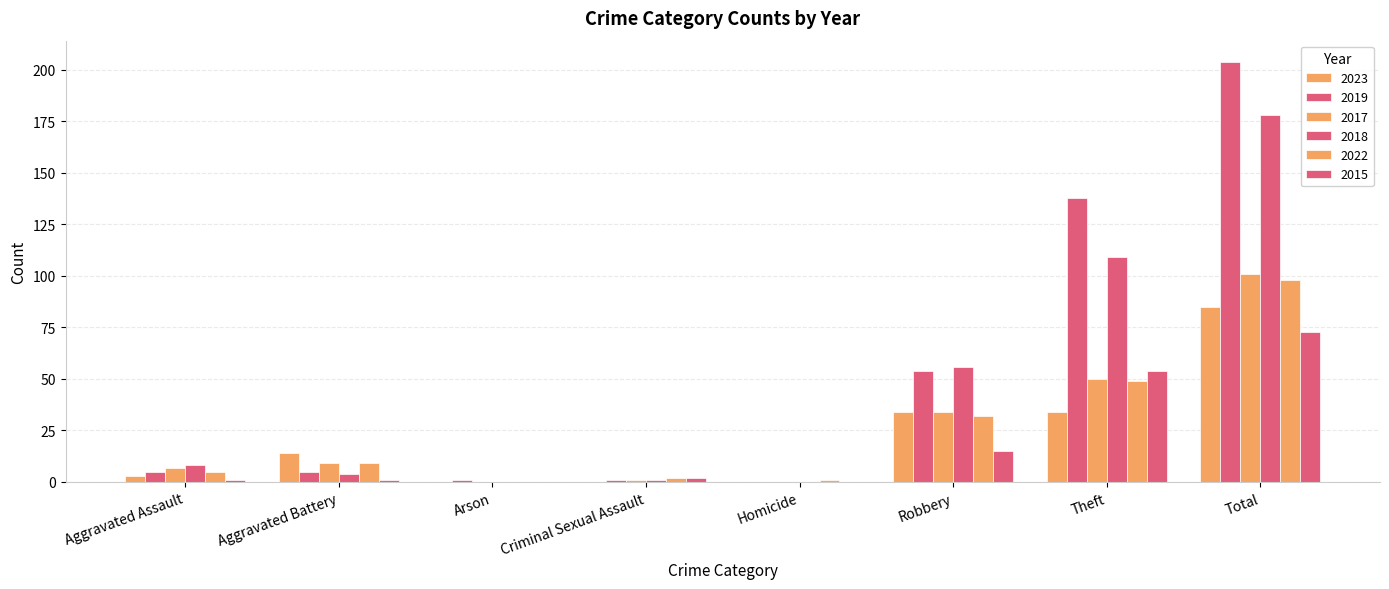

At which label does 2022 first exceed 9?

Robbery